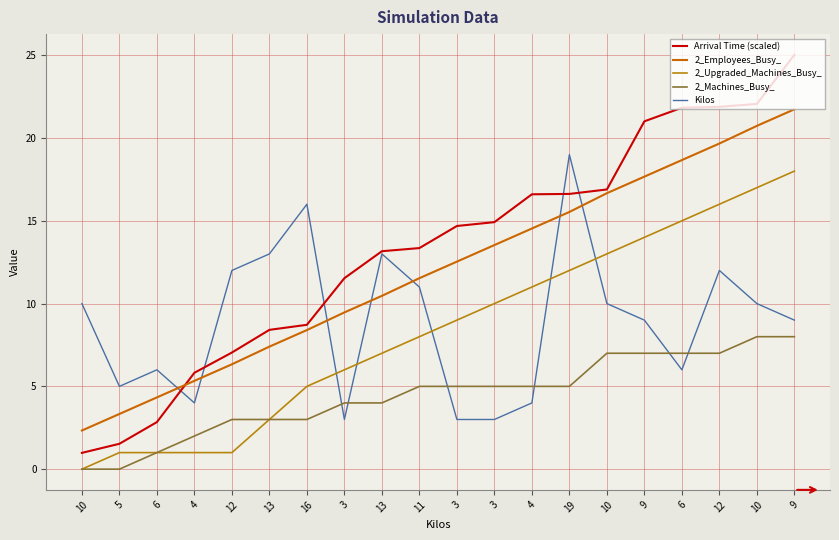

How many categories are shown in the chart?

20